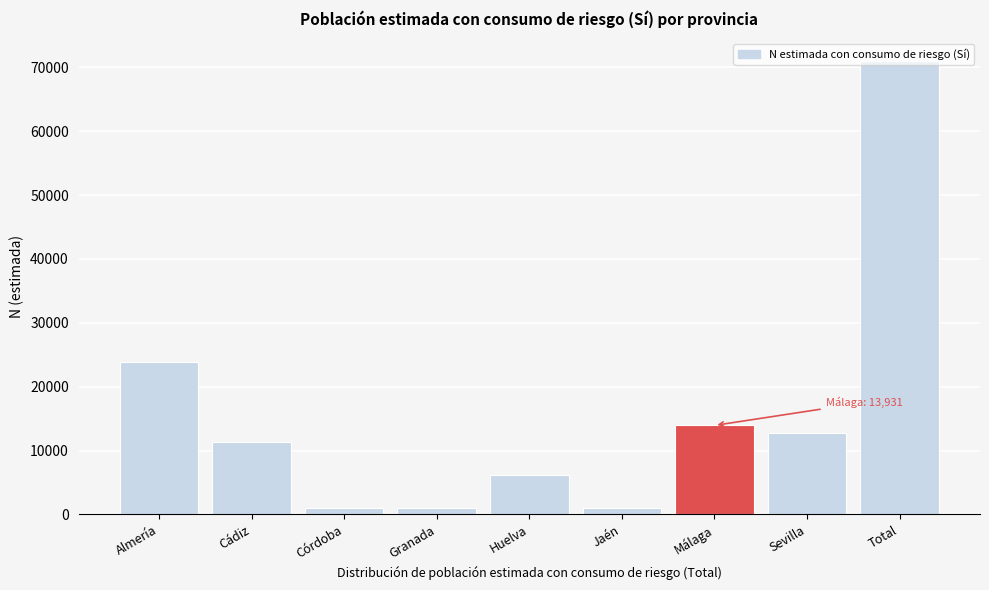

Is it true that the value at Sevilla is 20710?

False